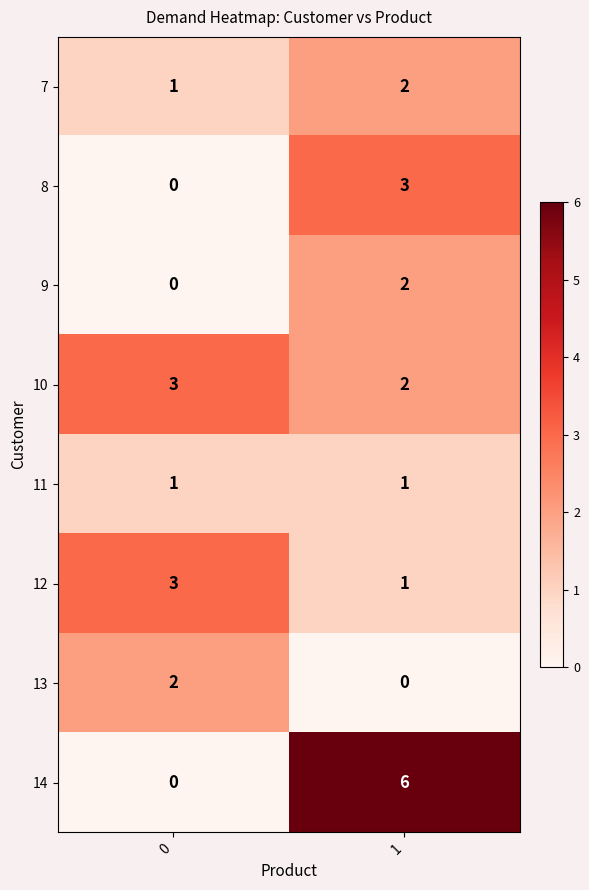

True or false: 8 has a value of 0 at 0.

True